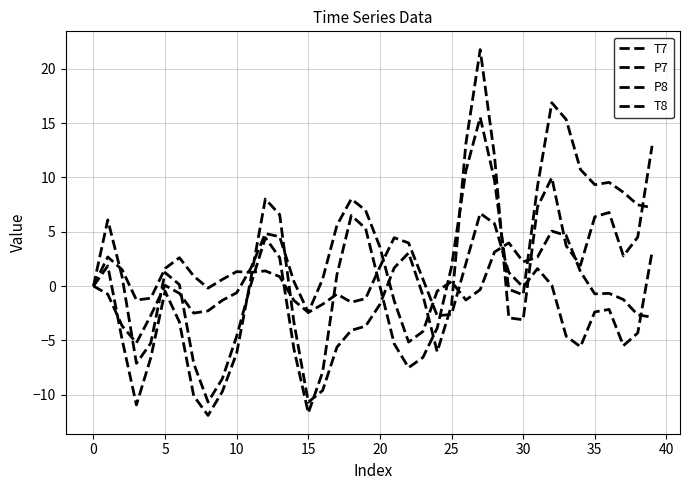

Does the chart have visible grid lines?

Yes